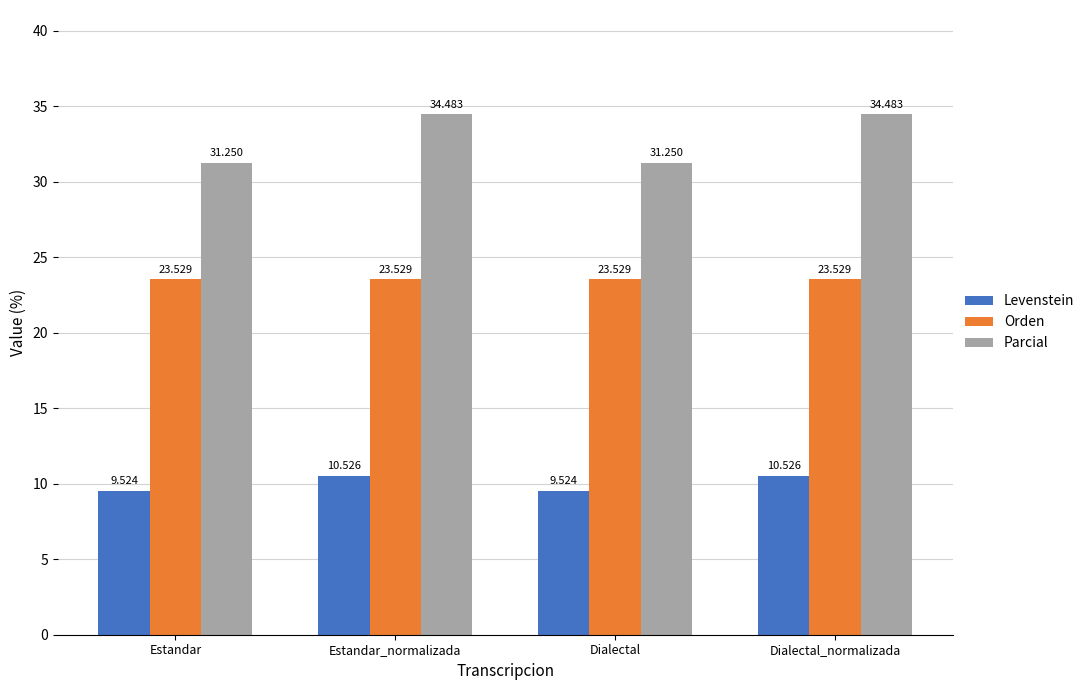

Are the bars grouped side by side (vs. stacked)?

Yes